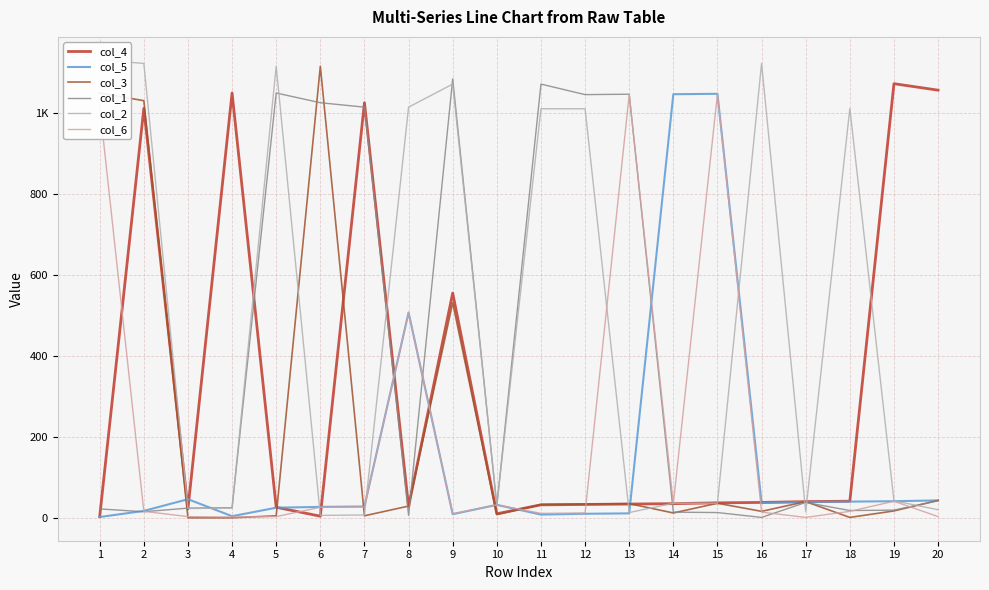

How many interior local valleys does the col_1 series have?

6